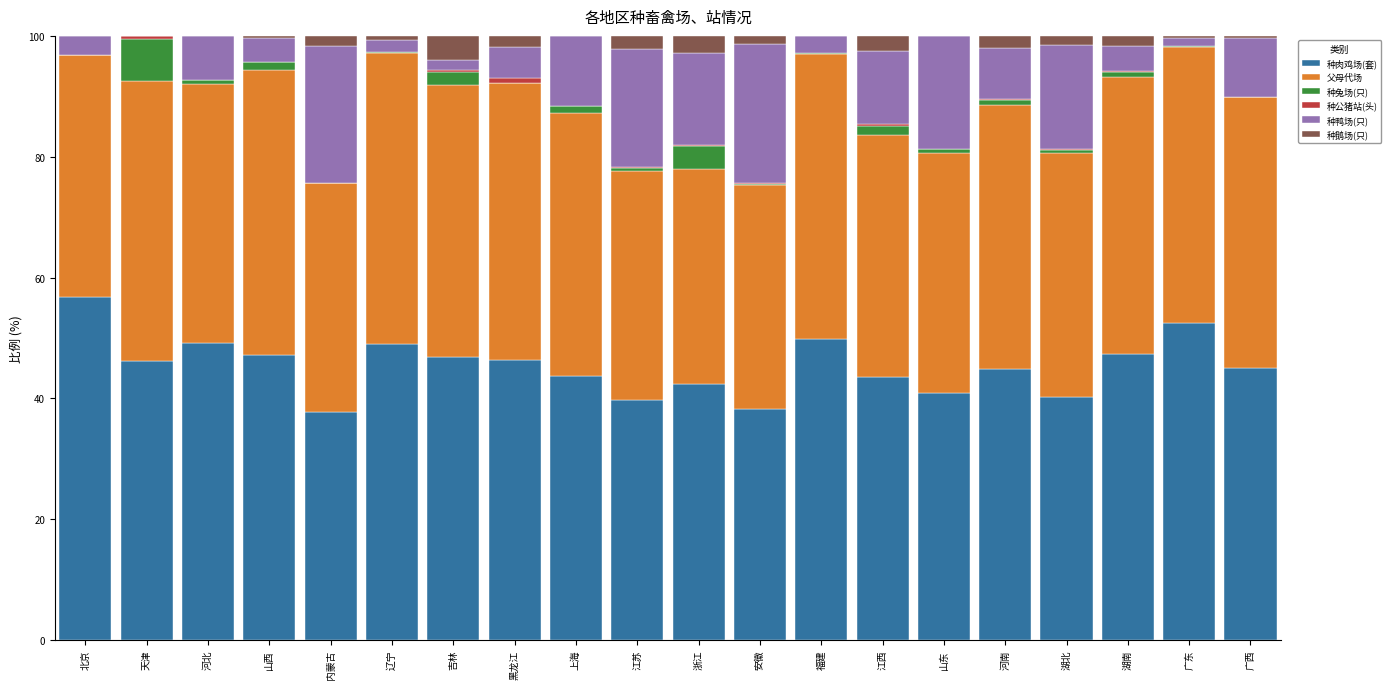

What is the highest value of the 种肉鸡场(套) series?

56.8